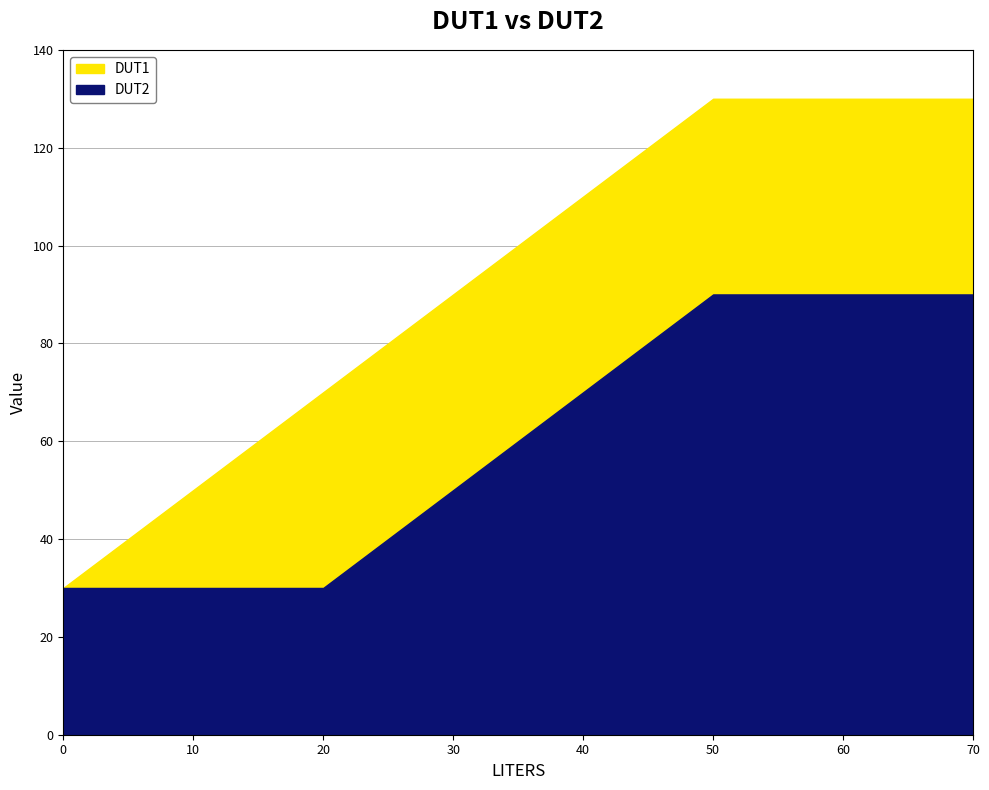

Between 30 and 10, which is larger?

30